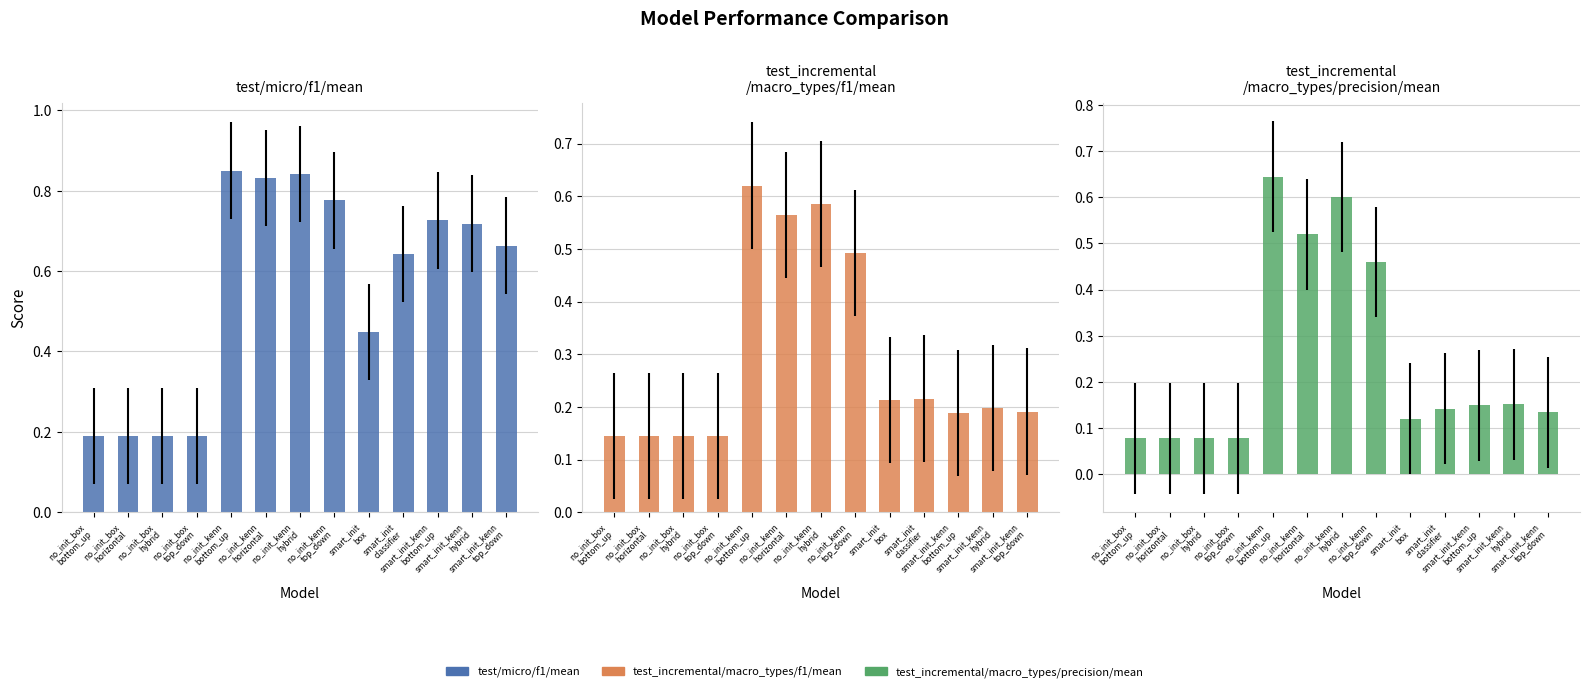

What are all the series names shown in the legend?

test/micro/f1/mean, test_incremental/macro_types/f1/mean, test_incremental/macro_types/precision/mean